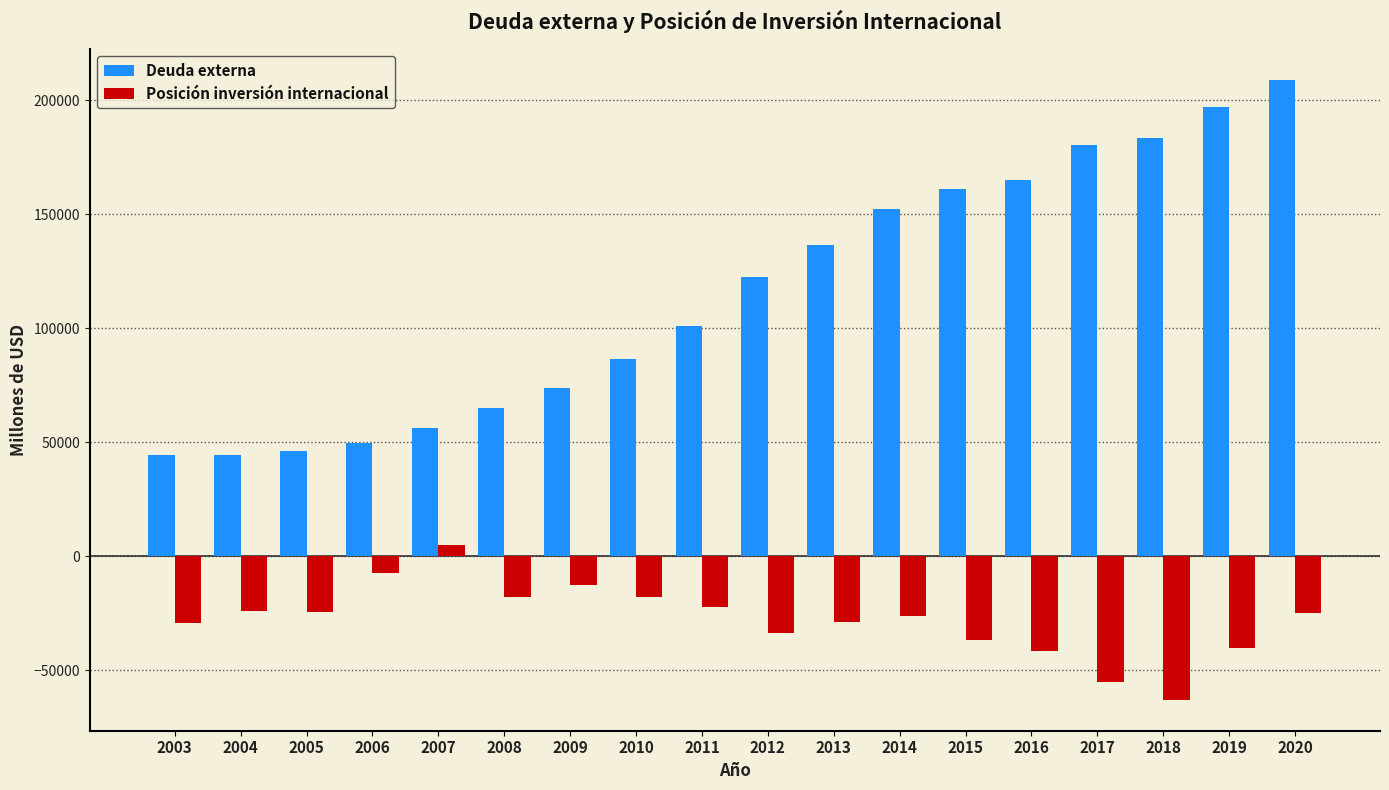

Is it true that Deuda externa equals 137970.0 at 2011?

False